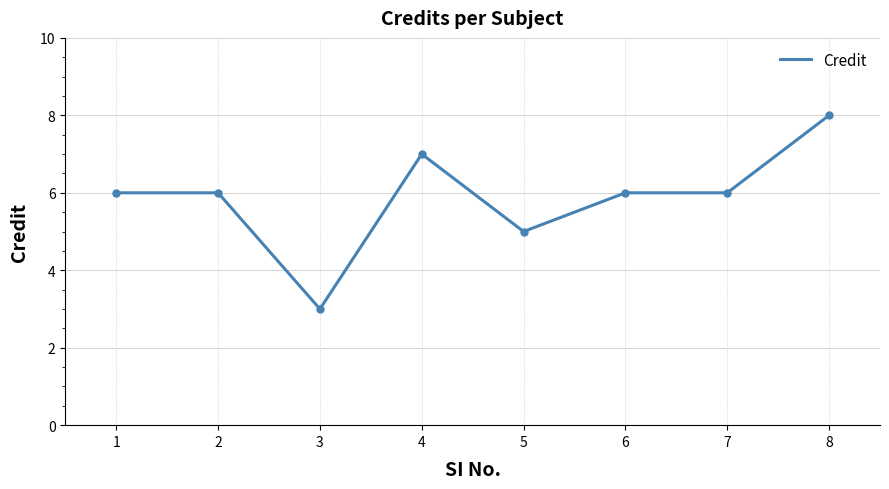

Is this an area chart (filled region under the line)?

No